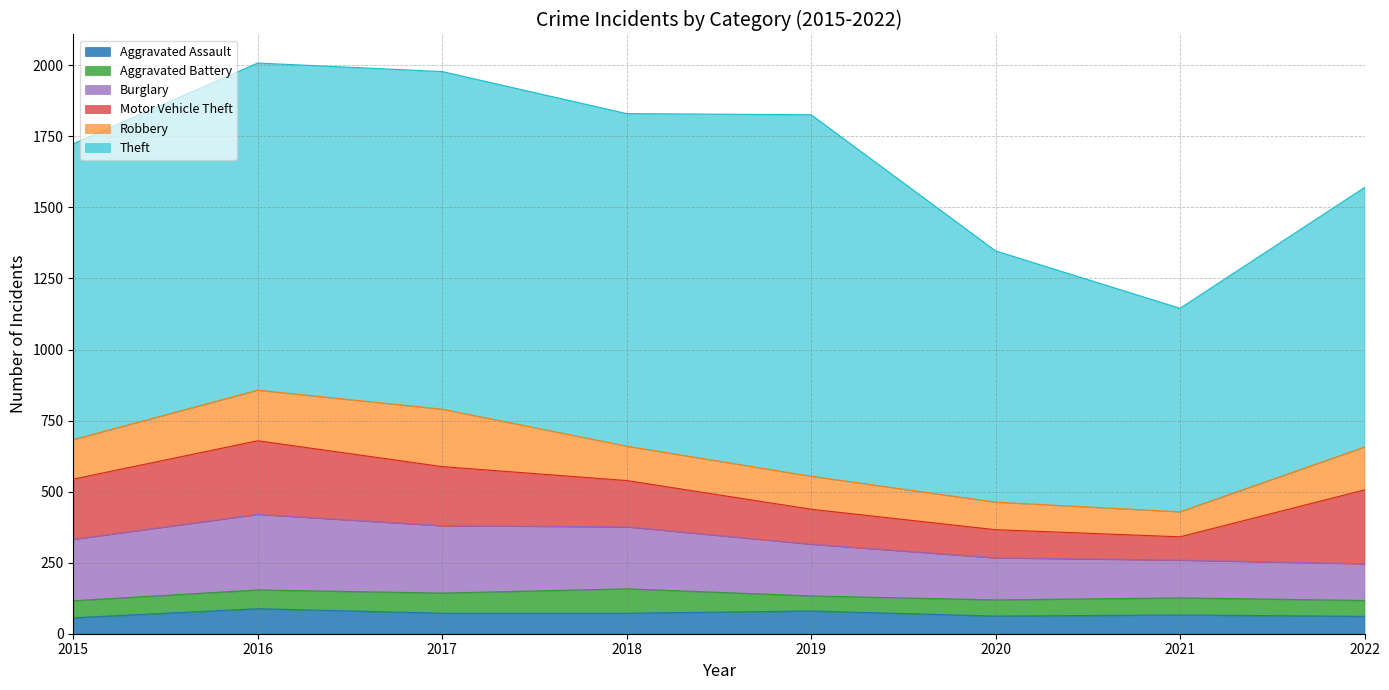

What is the sum of all Aggravated Battery values?

509